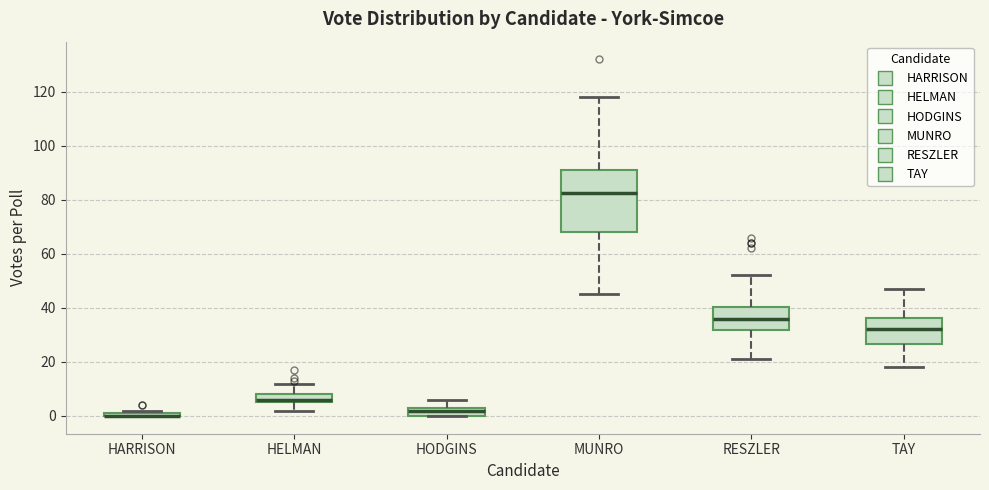

Where does the lower whisker of the box for TAY end on the y-axis? The values are not printed on the chart, so give them approximately, as read against the axis.

18